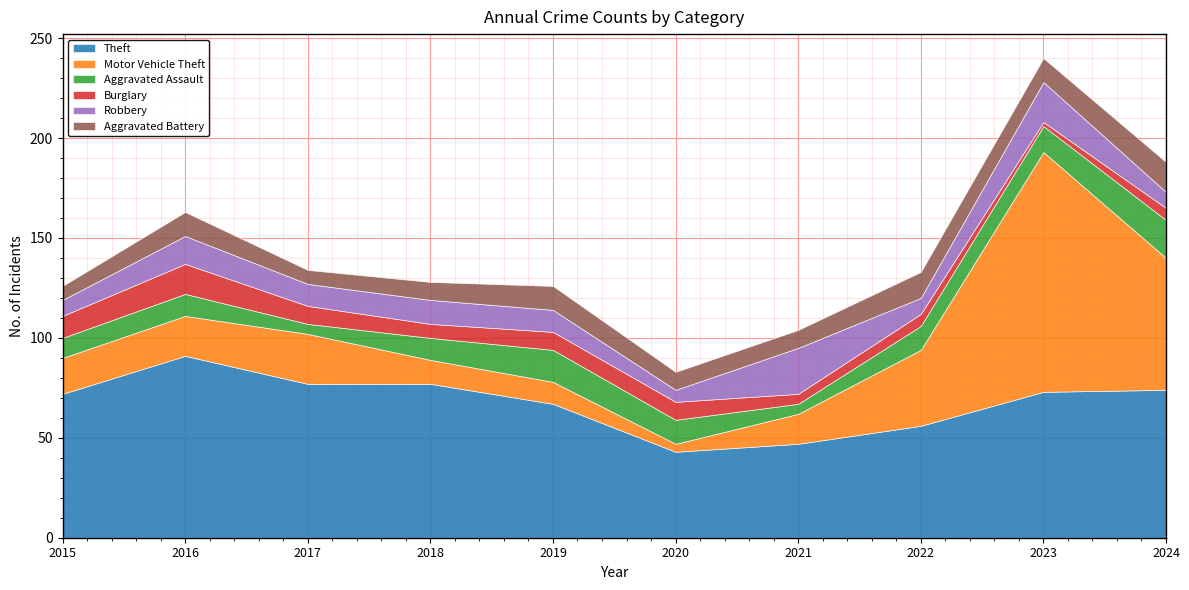

How many interior local valleys does the Motor Vehicle Theft series have?

1